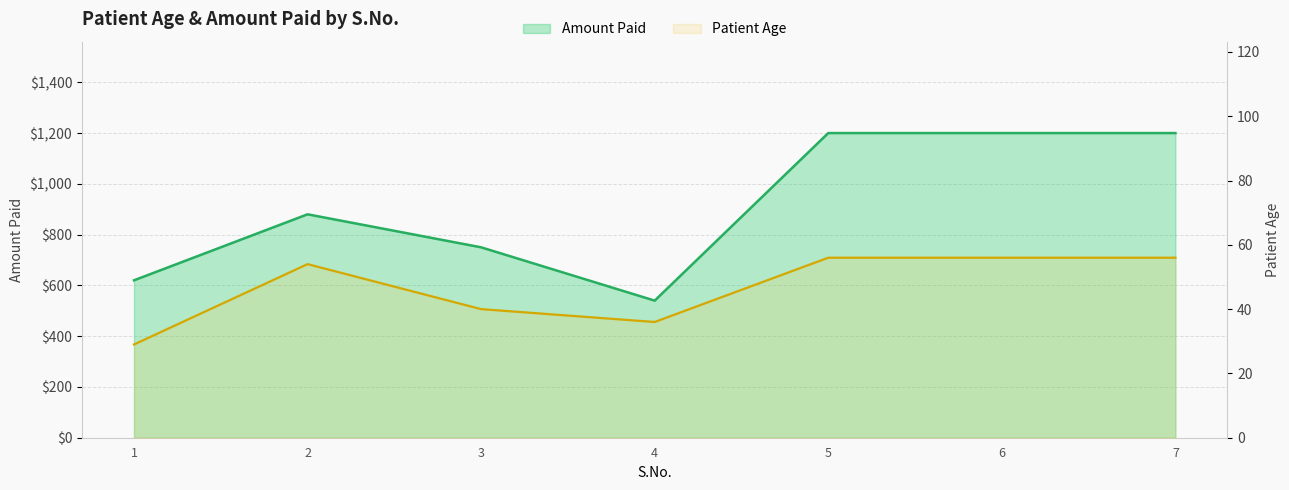

Which series has the largest total across all categories?

Amount Paid